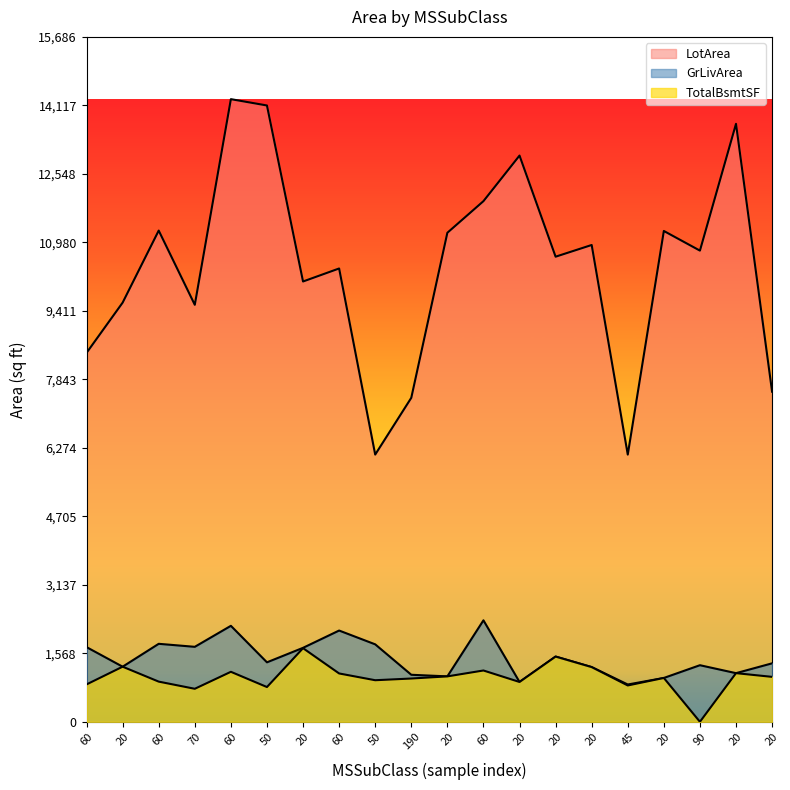

What is the label of the 3rd point from the right?

90